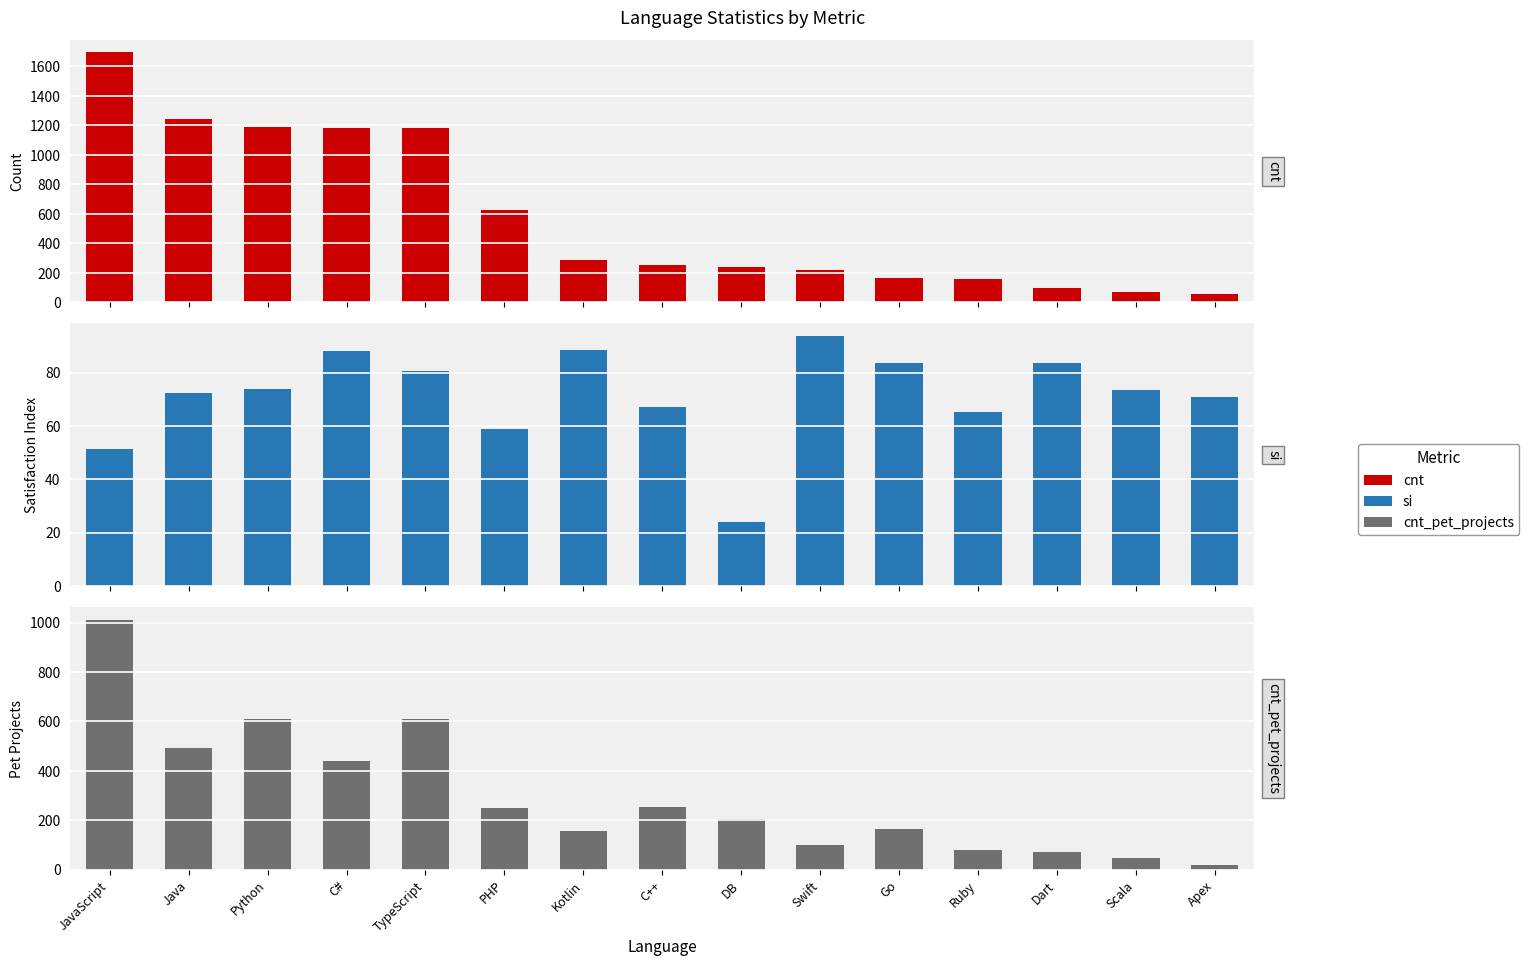

Rank the categories by cnt_pet_projects value from highest to lowest.

JavaScript, Python, TypeScript, Java, C#, C++, PHP, DB, Go, Kotlin, Swift, Ruby, Dart, Scala, Apex